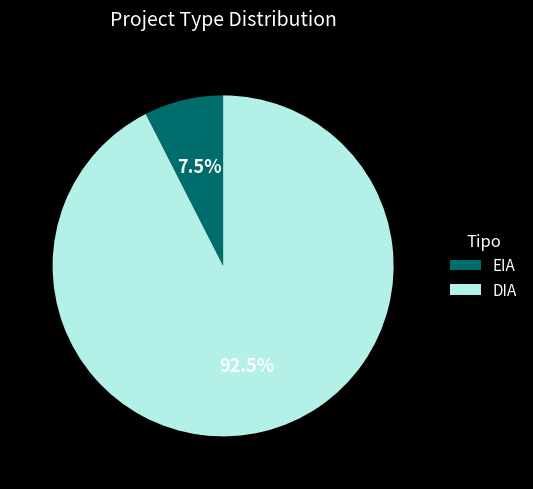

Which category accounts for the majority?

DIA